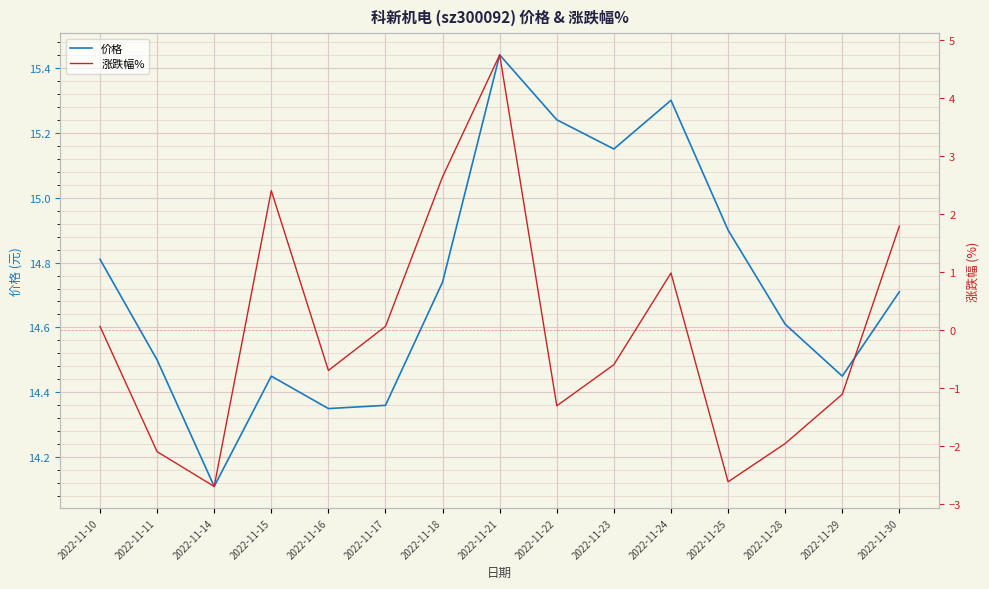

Which series has the widest spread of values?

涨跌幅%